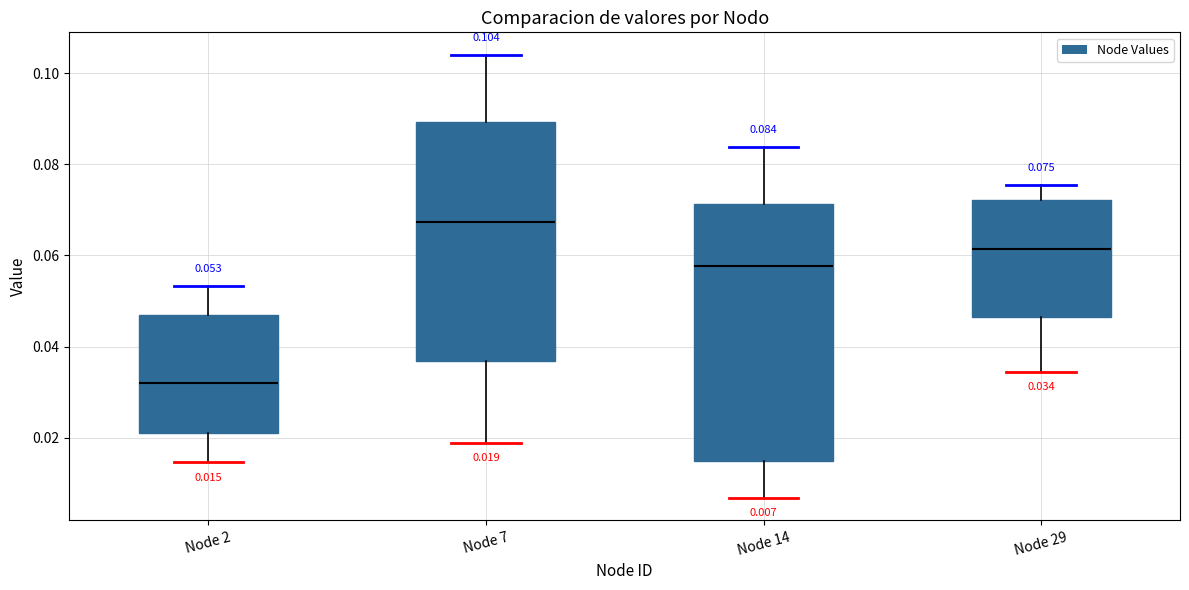

Which box has the highest median line?

Node 7